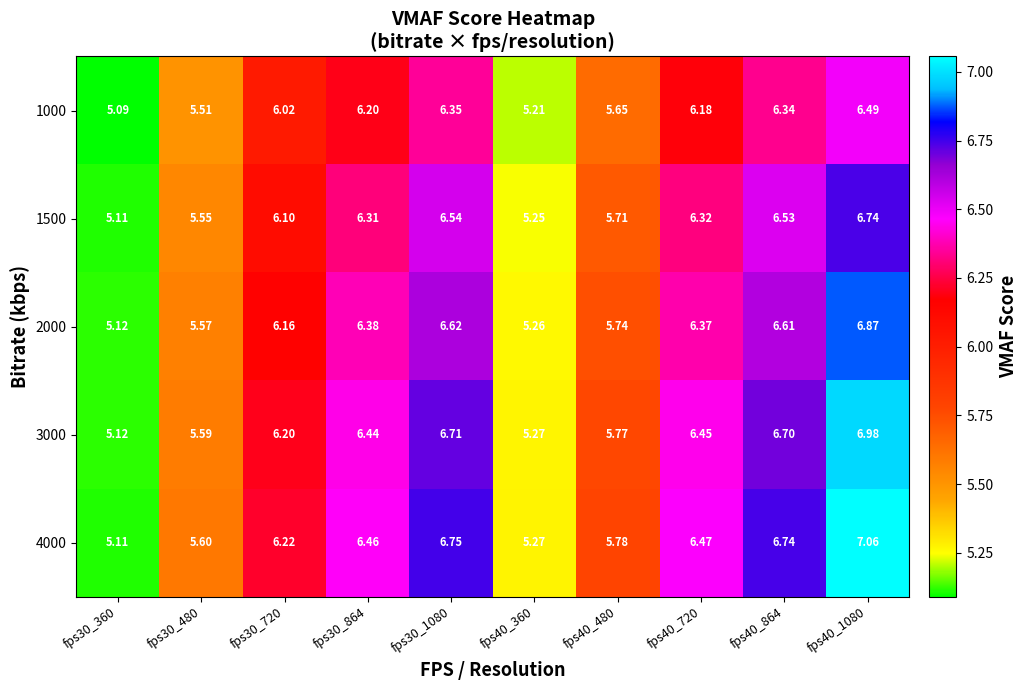

Is the value of 3000 at fps30_360 greater than the value of 2000 at fps40_1080?

No